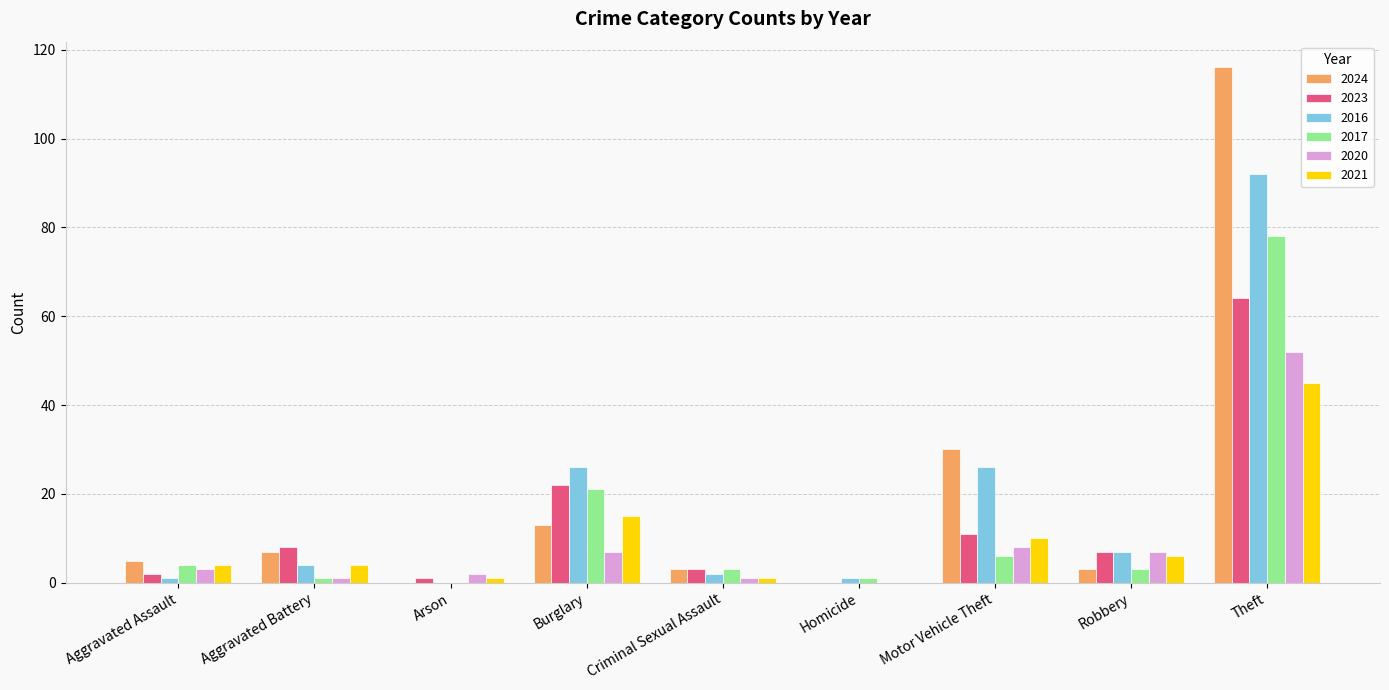

At which category is the sum across all series the highest?

Theft